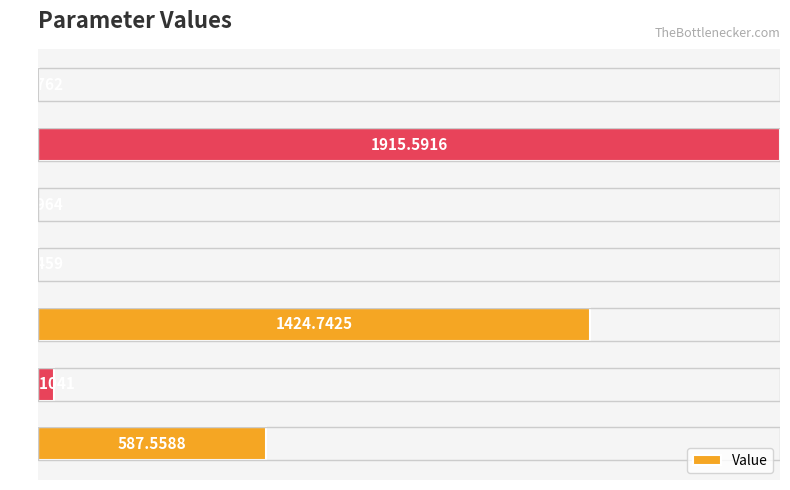

Which category has the highest value across all series?

c2